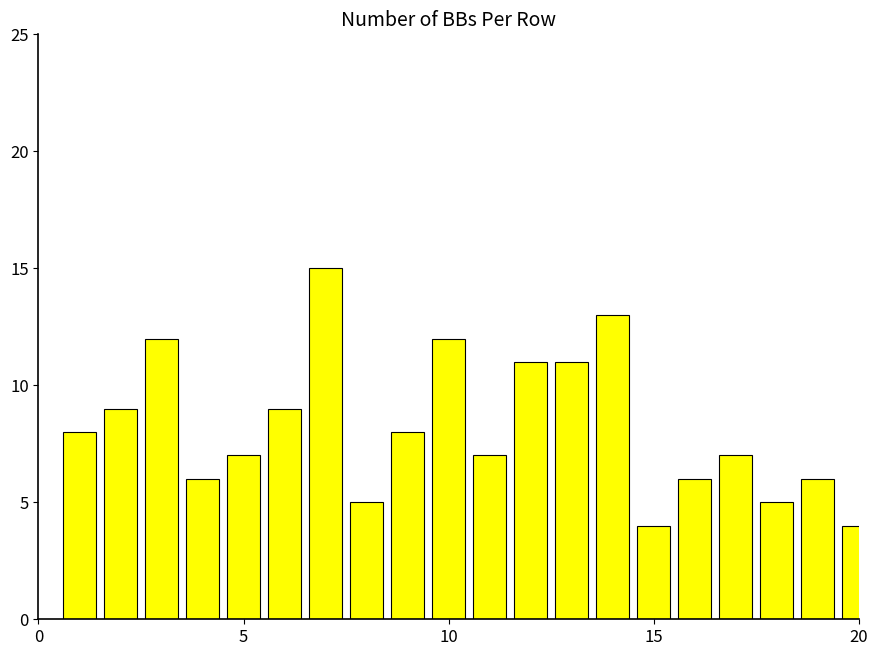

What is the maximum value shown in the chart?

15